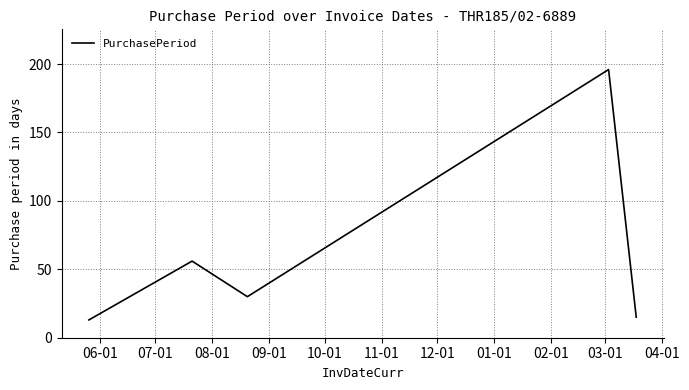

What is the difference between the second highest and second lowest values?

41